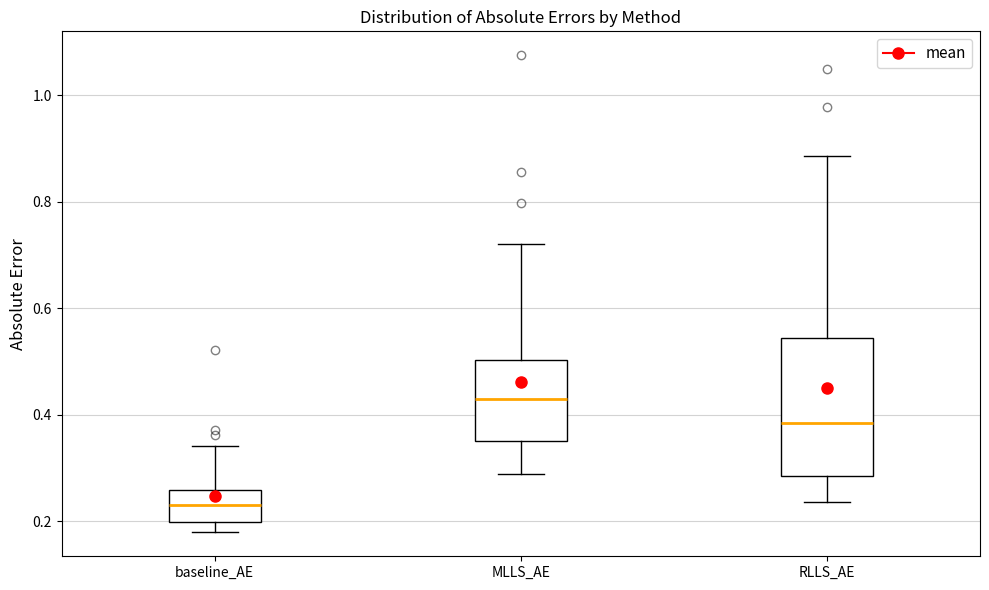

Which box has the highest median line?

MLLS_AE